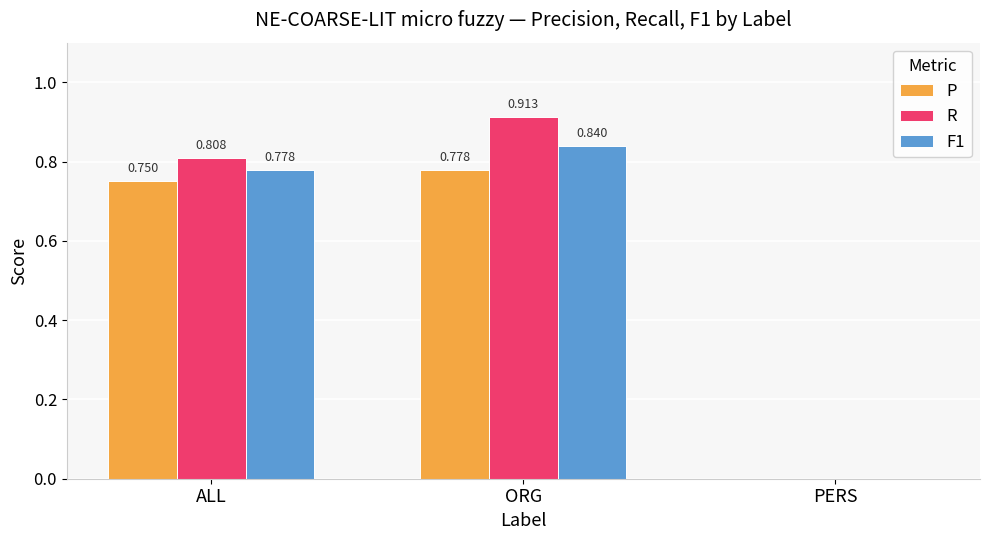

Where is P nearest to the value 0?

PERS